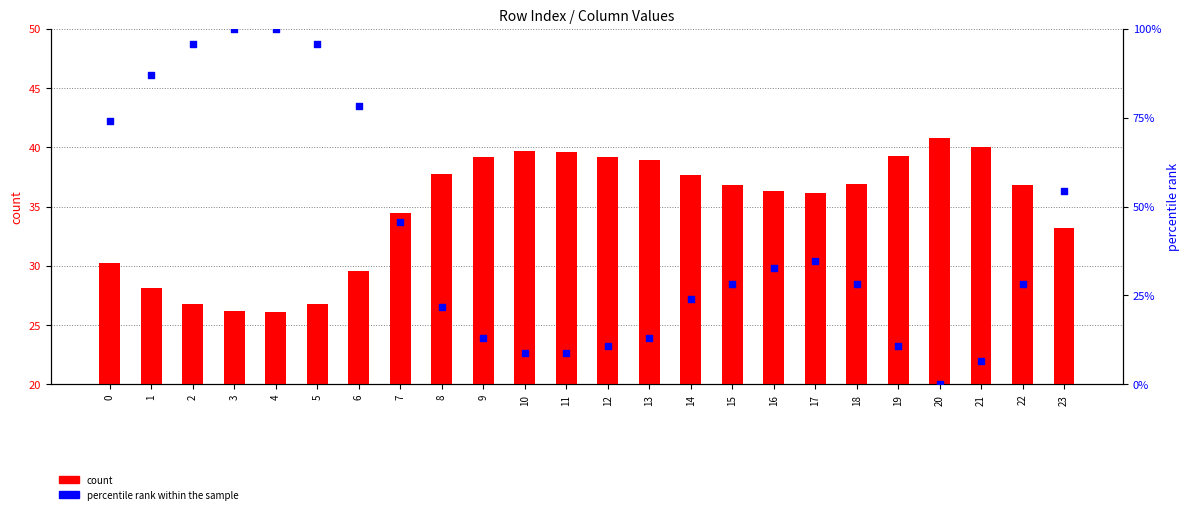

Which series reaches the maximum Y coordinate?

percentile rank within the sample